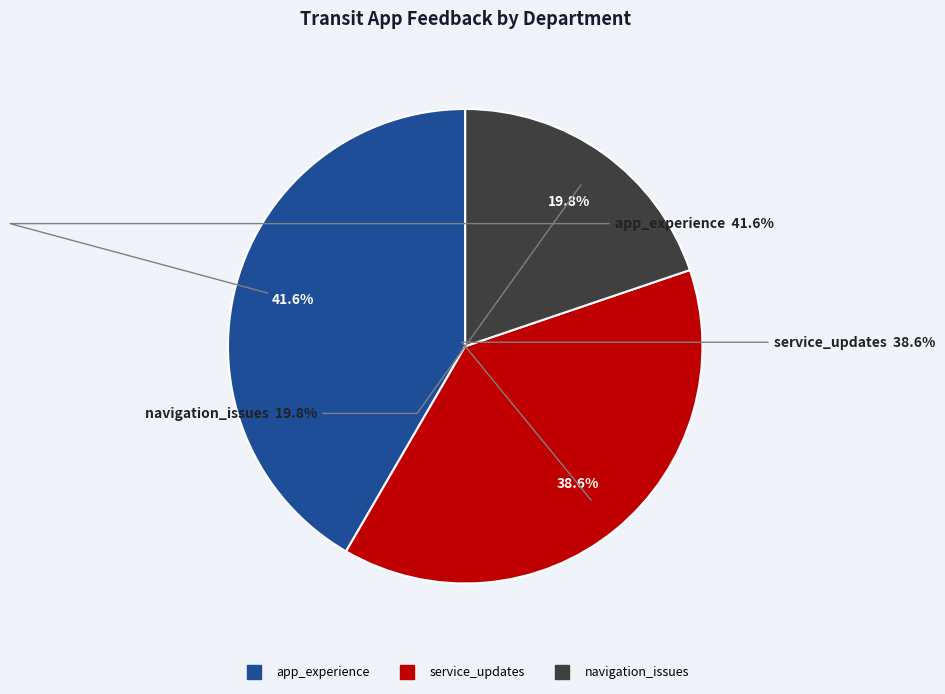

What is the largest slice in the pie chart?

app_experience